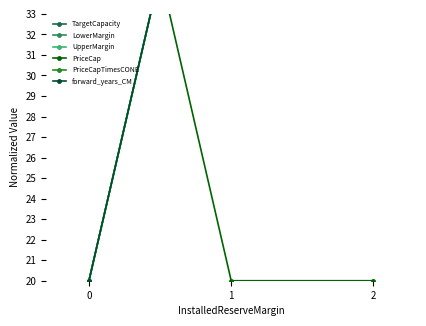

Does the chart display data point markers on the line(s)?

Yes